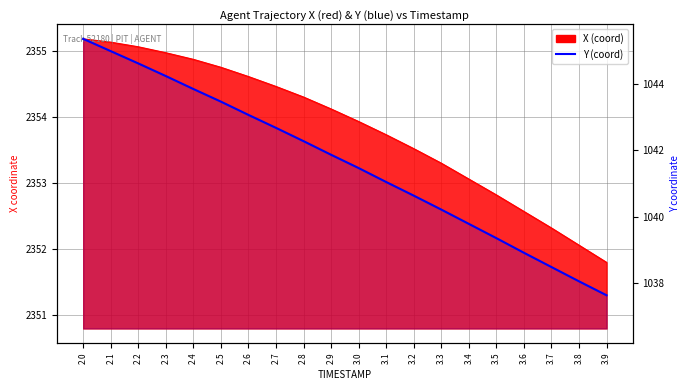

True or false: the data has more than 2 interior local peaks.

False